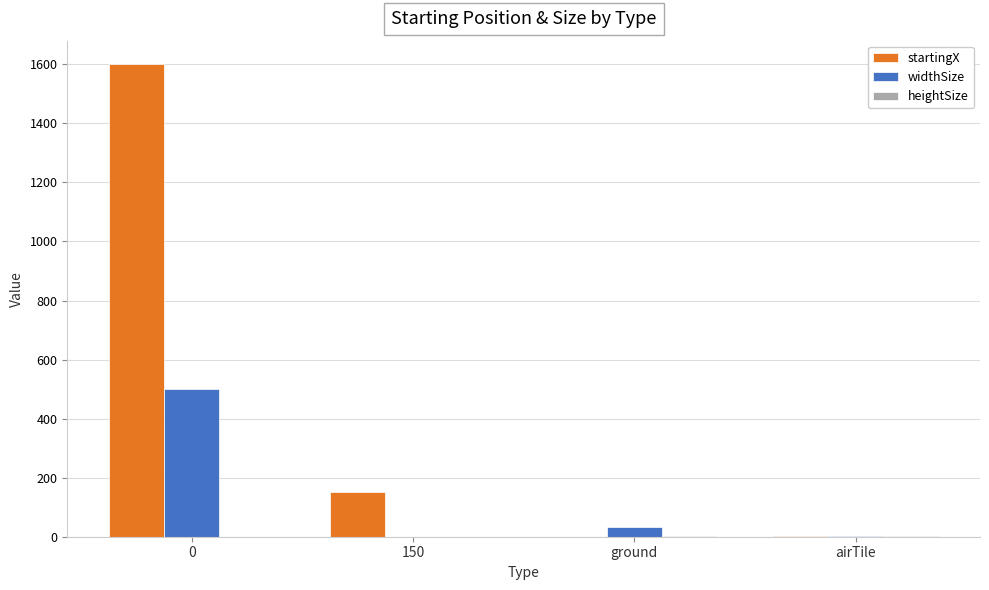

Which series changed the most between 150 and airTile?

startingX